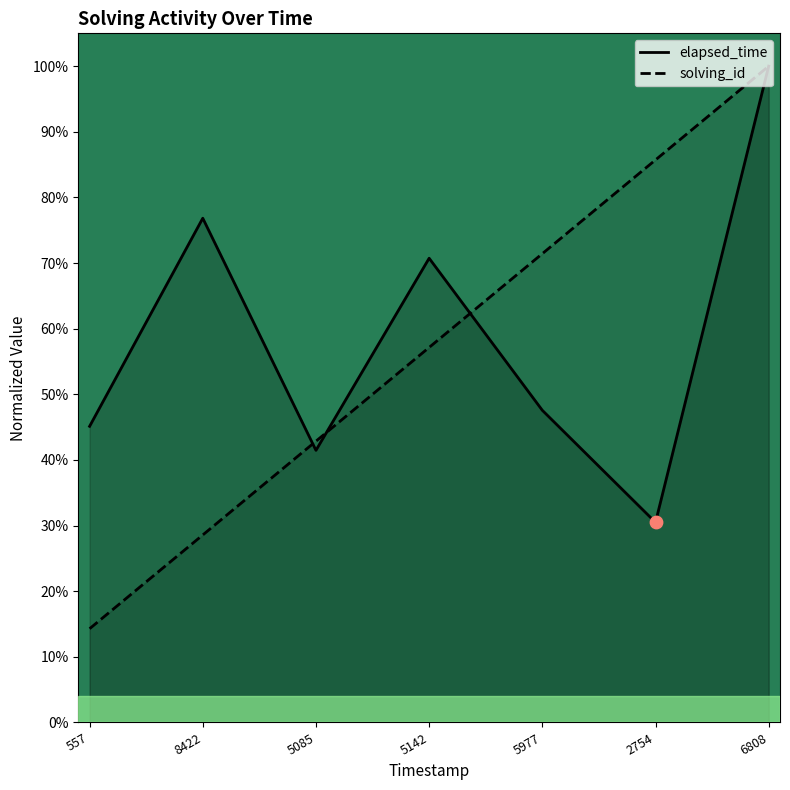

What is the total value across all series at 5142?

127.9